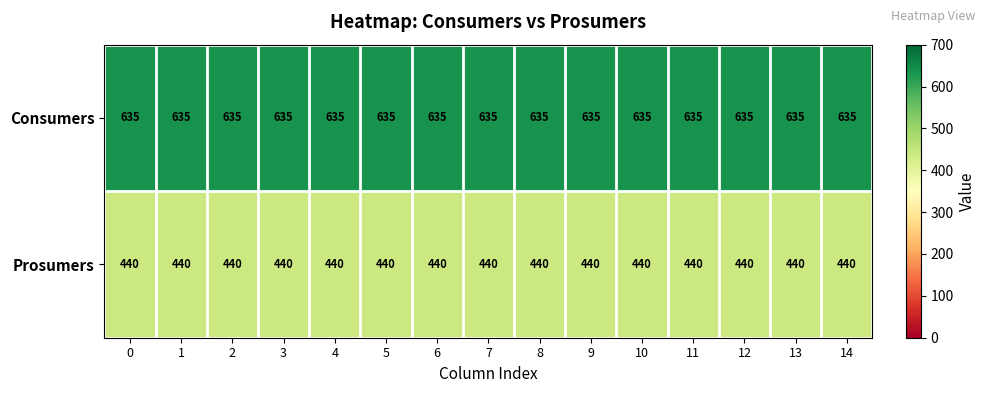

What is the difference between the highest and lowest values at 12?

195